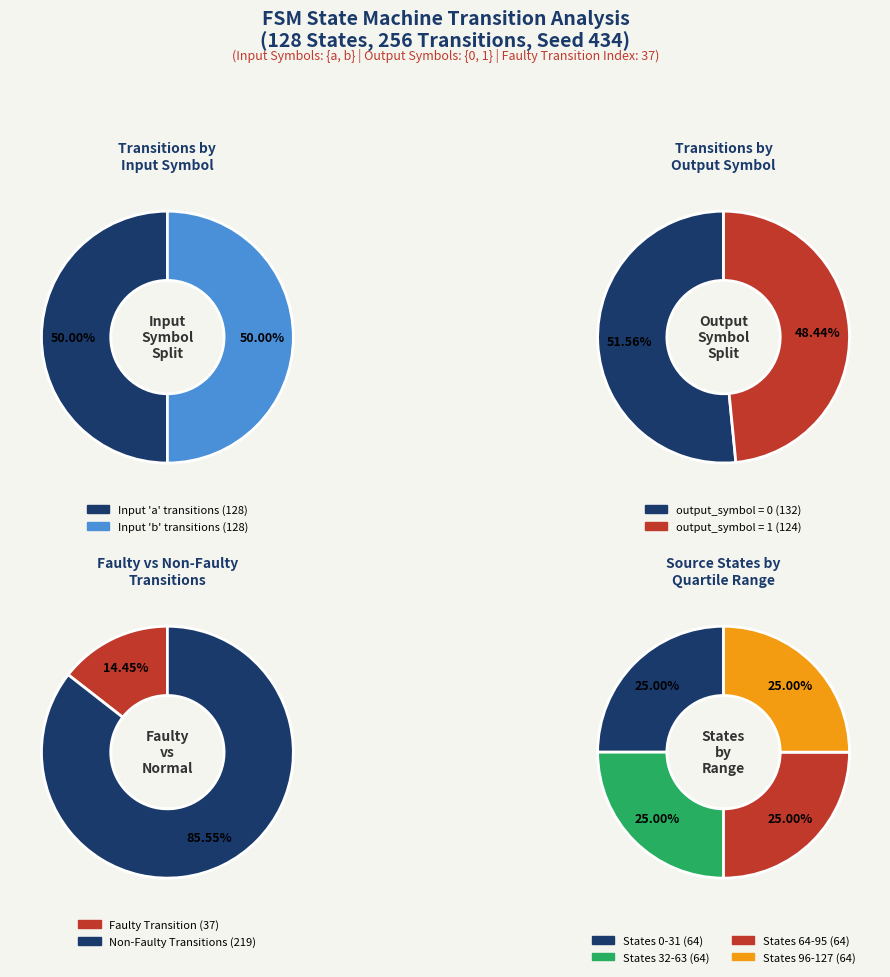

How many slices are in this pie chart?

4